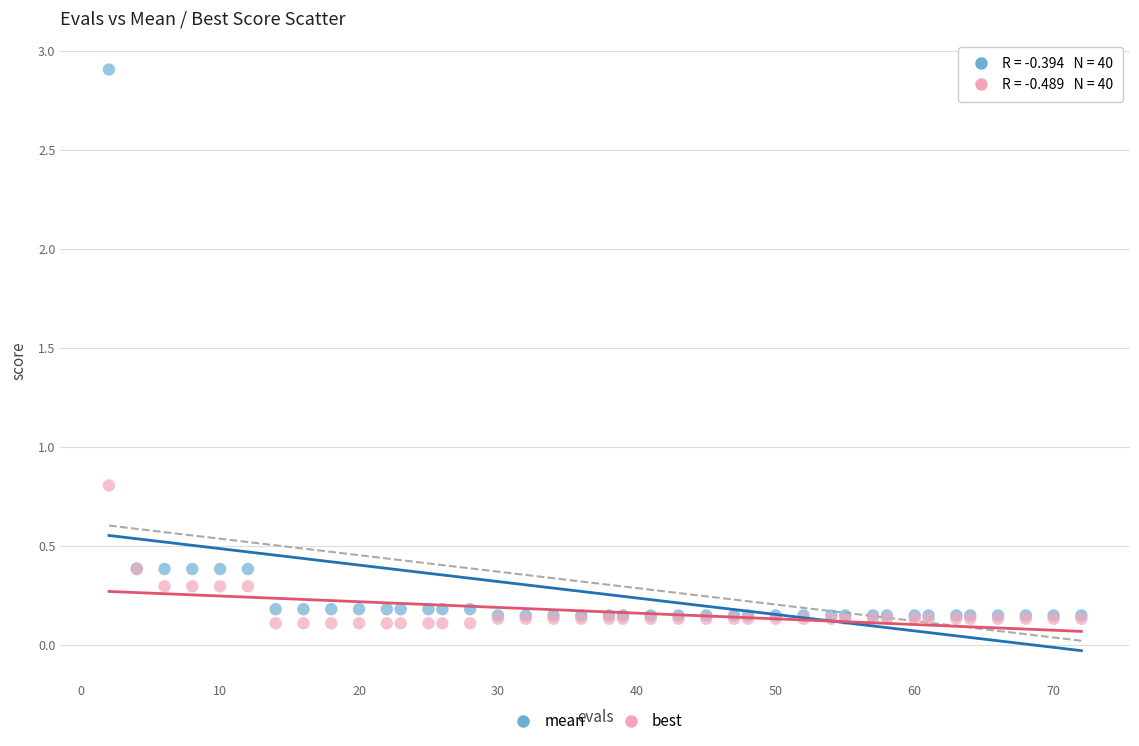

Which series reaches the minimum Y coordinate?

best